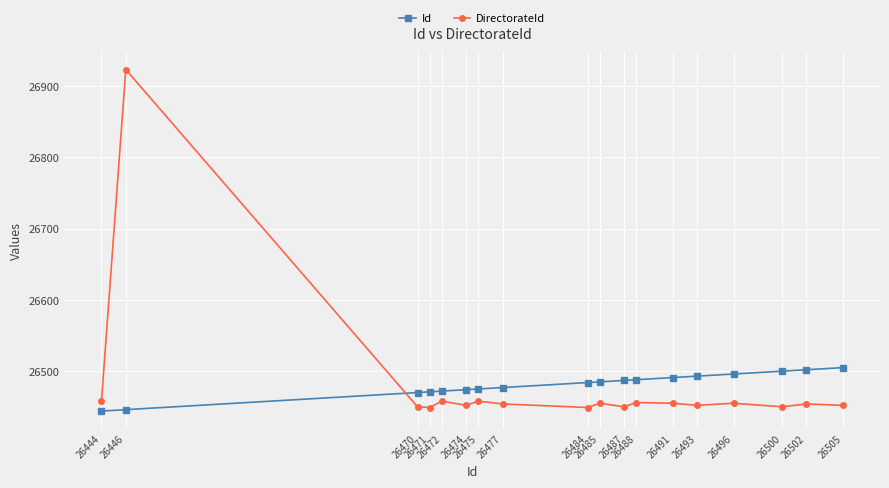

What value does the DirectorateId series have at 26470?

26450